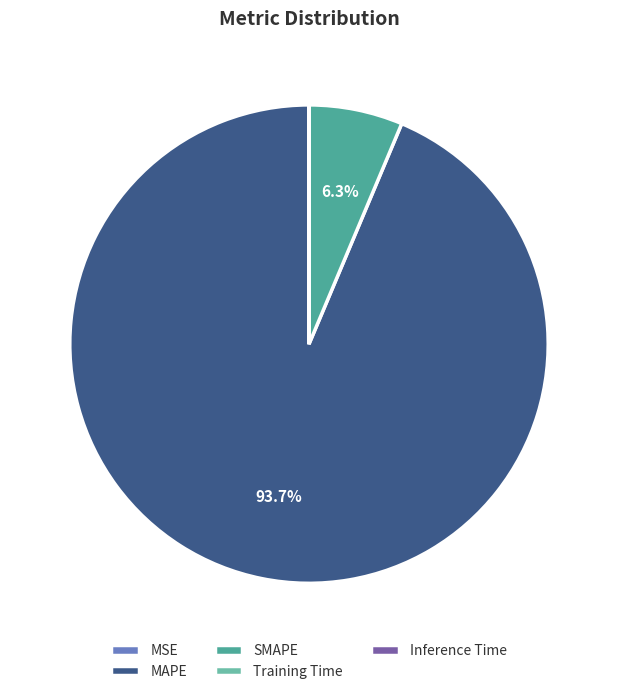

What is the ratio of the value at SMAPE to the value at MAPE?

0.1